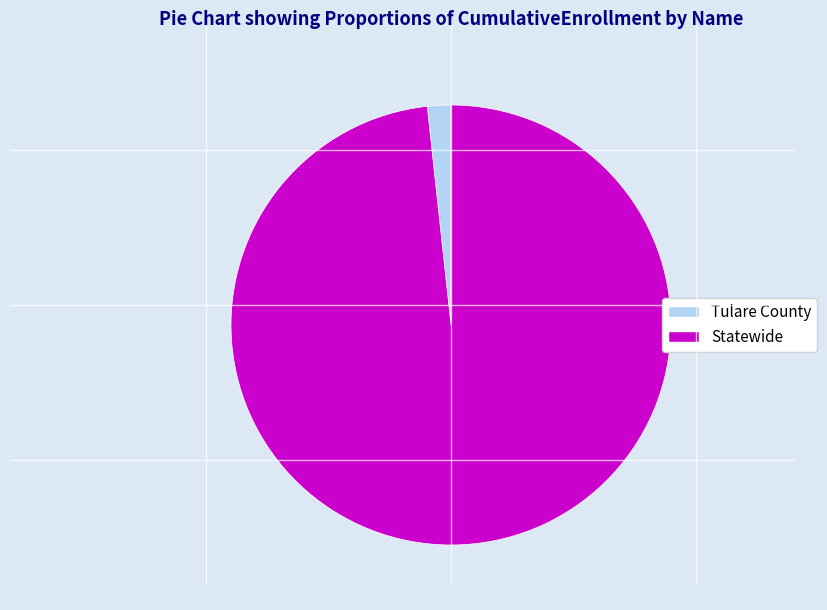

Rank the categories by value from highest to lowest.

Statewide, Tulare County